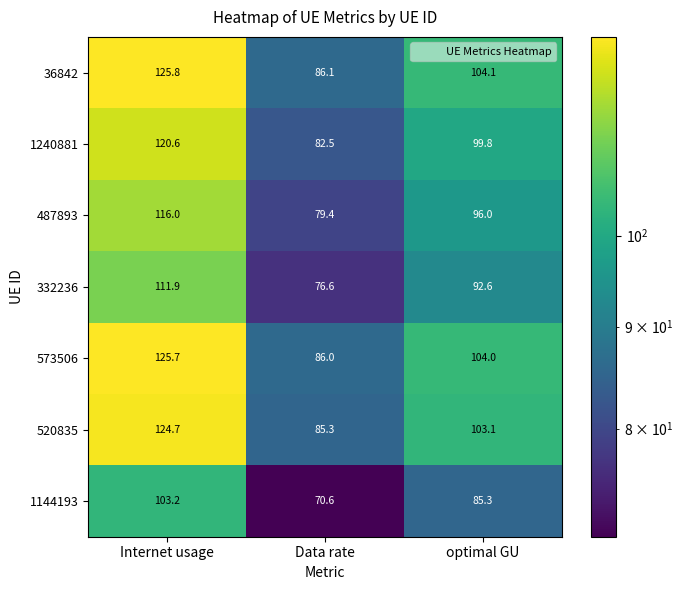

What is the total value across all series at optimal GU?

684.9